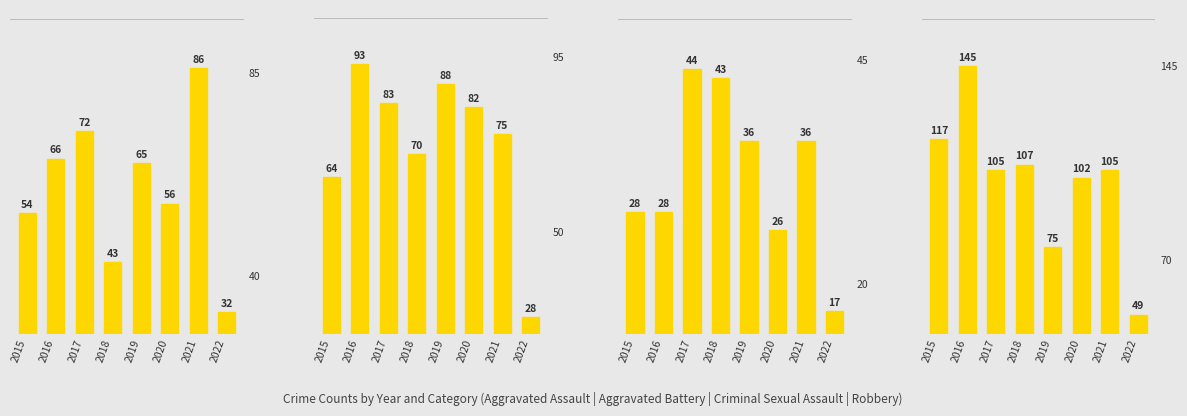

What is the total value across all series at 2019?

264